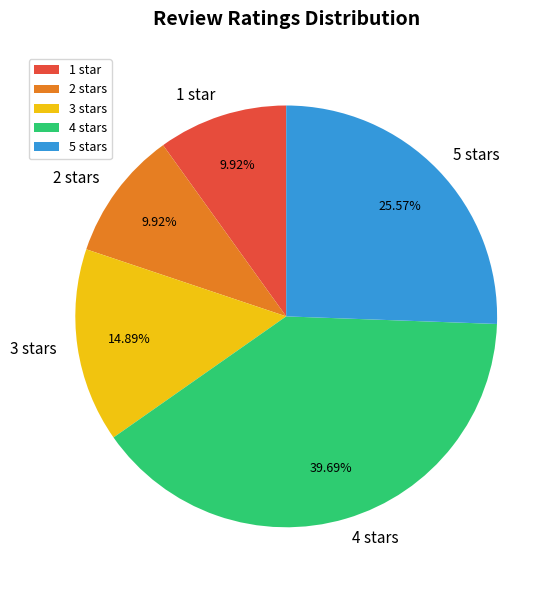

To the nearest percent, what is the combined percentage of 1 star and 5 stars?

35%